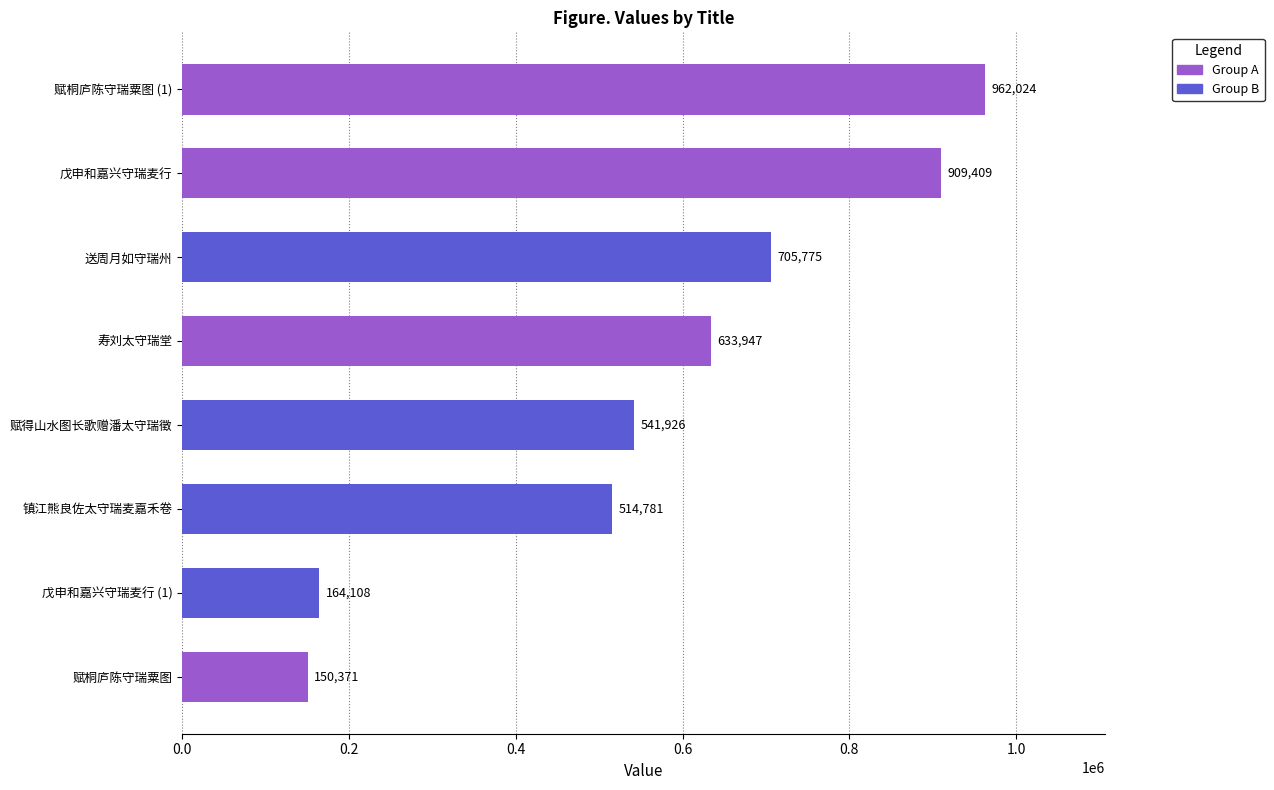

What is the approximate value at 赋桐庐陈守瑞粟图, to the nearest 50?

150350